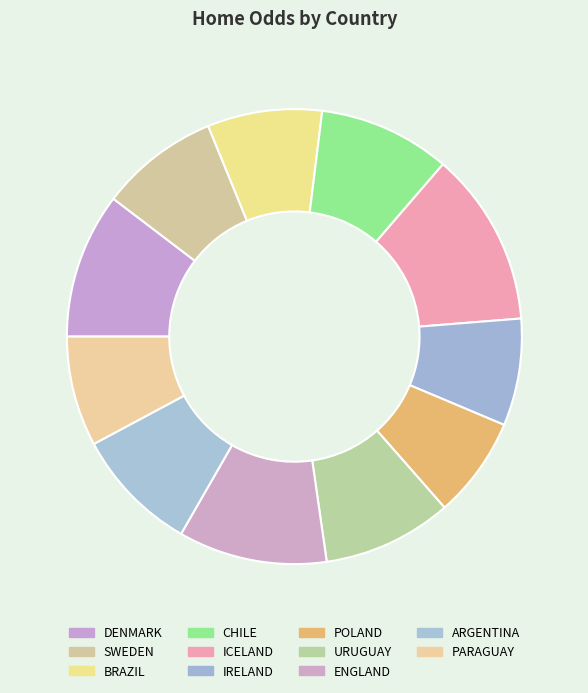

What portion of the pie excludes SWEDEN?

91.5%